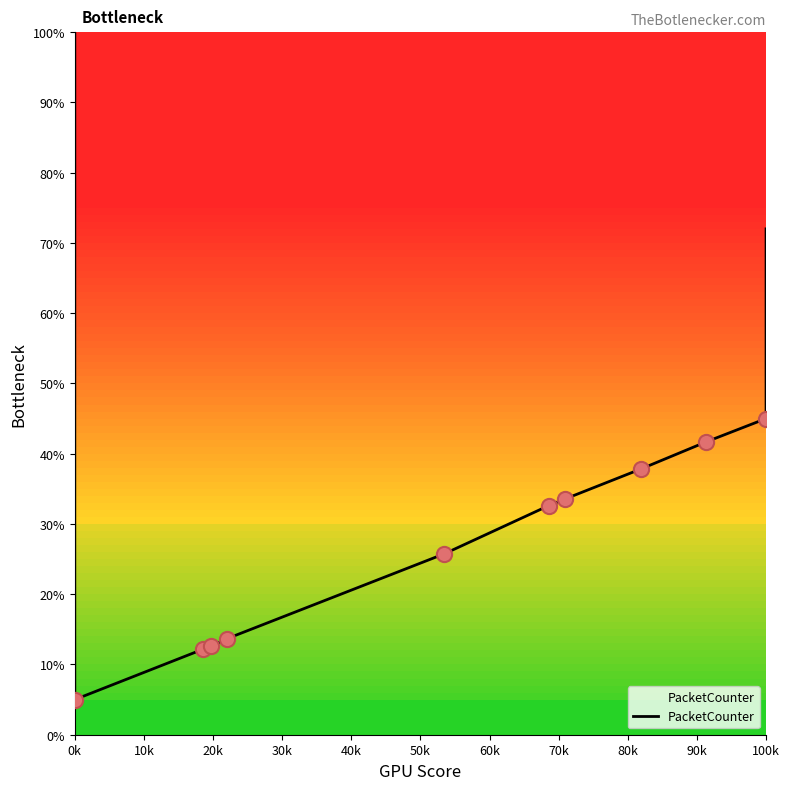

Which has a higher value, 62793947 or 53992530?

62793947